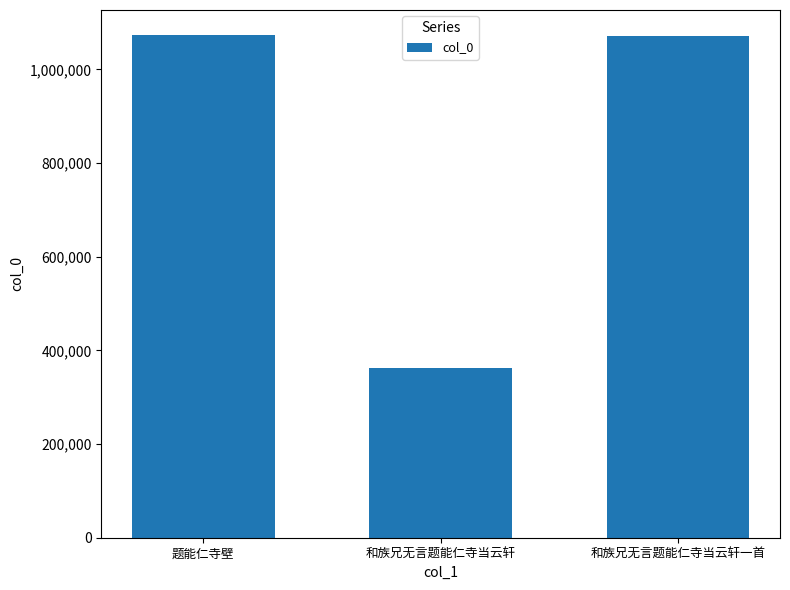

Which label corresponds to the smallest value in the chart?

和族兄无言题能仁寺当云轩